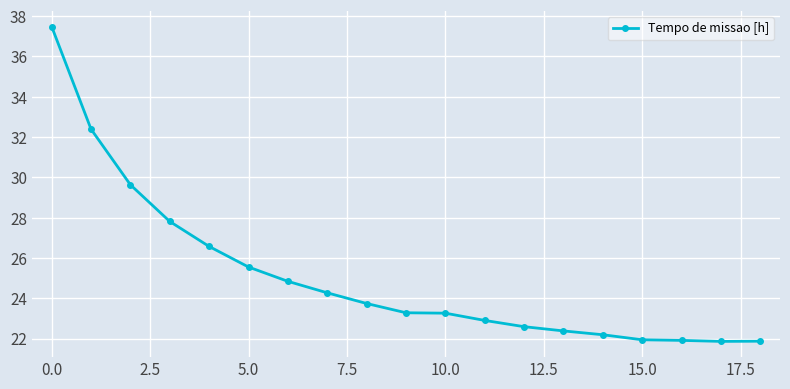

What is the smallest value displayed?

21.9